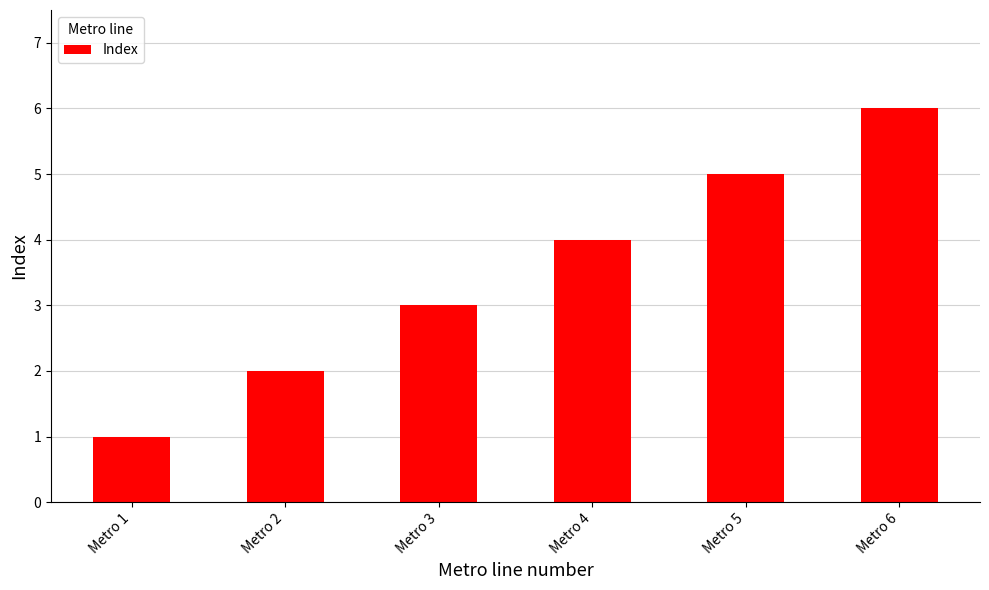

Reading left to right, list all the values displayed in this chart.

Metro 1=1	Metro 2=2	Metro 3=3	Metro 4=4	Metro 5=5	Metro 6=6